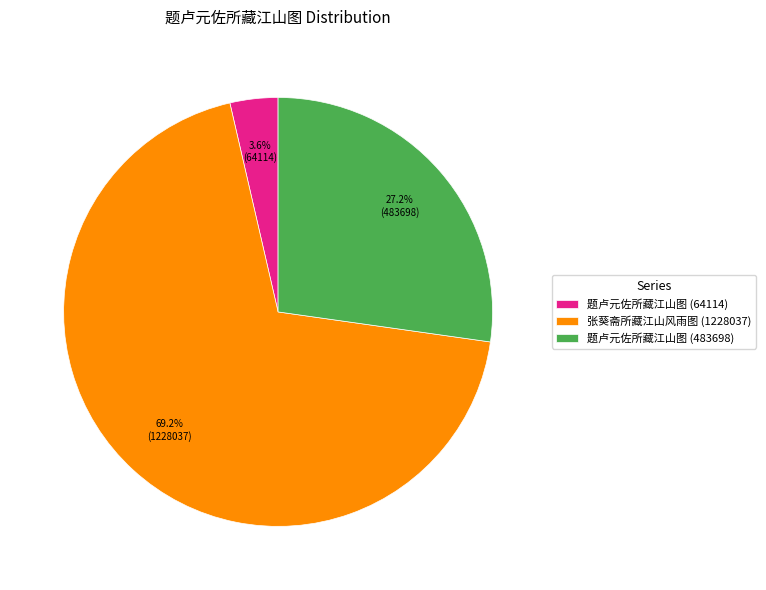

Between 题卢元佐所藏江山图 (483698) and 题卢元佐所藏江山图 (64114), which is larger?

题卢元佐所藏江山图 (483698)